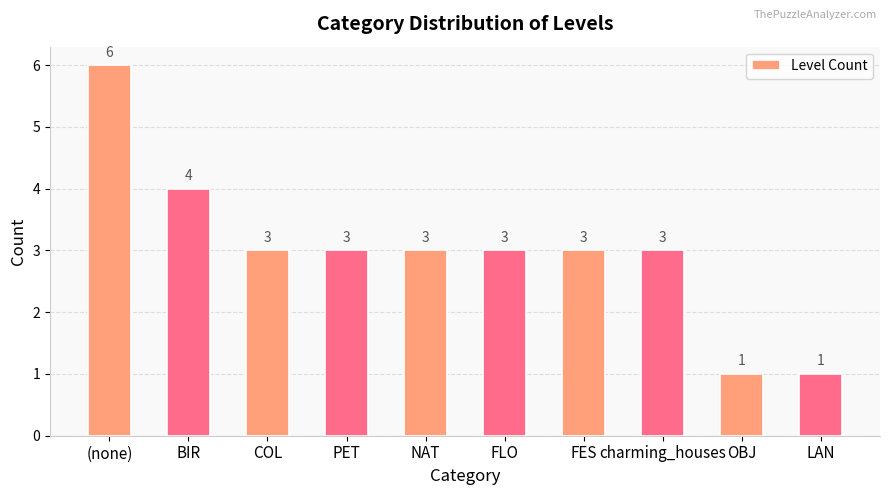

At which label does the data first exceed 3?

(none)